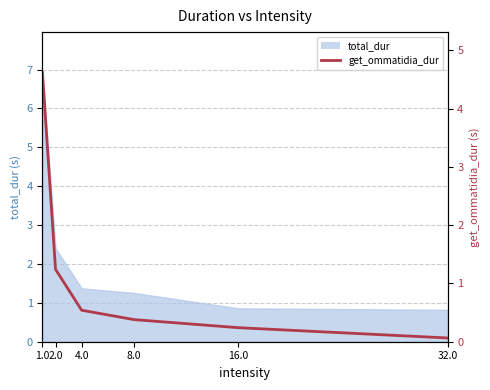

Reading left to right, what are all the values shown in this chart?

4.6	1.2	0.5	0.4	0.2	0.1